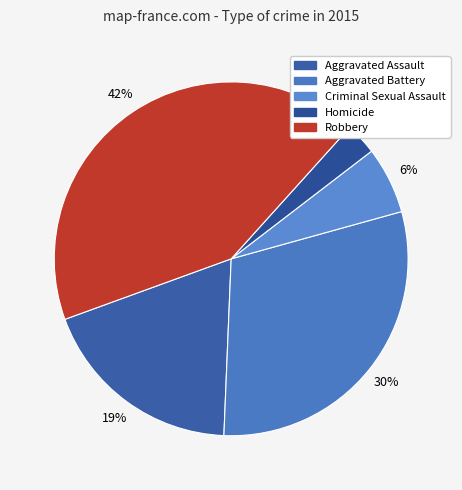

Rank the categories by value from lowest to highest.

Homicide, Criminal Sexual Assault, Aggravated Assault, Aggravated Battery, Robbery